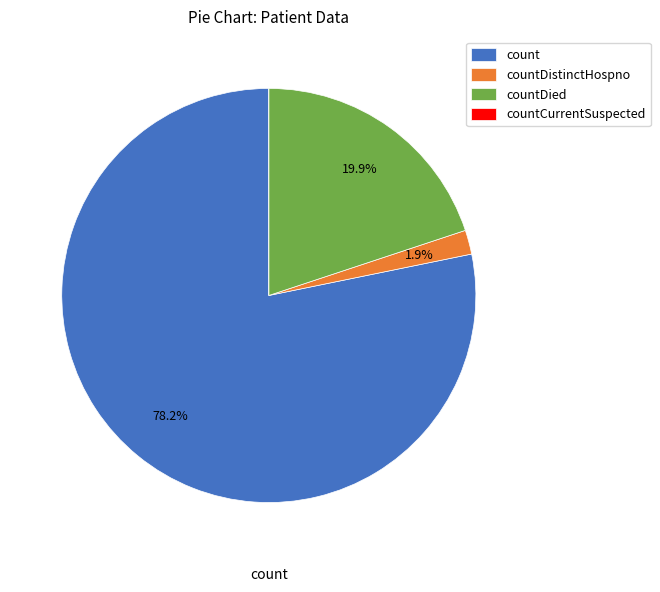

To the nearest percent, what is the difference between the countDied and count slice percentages?

58%